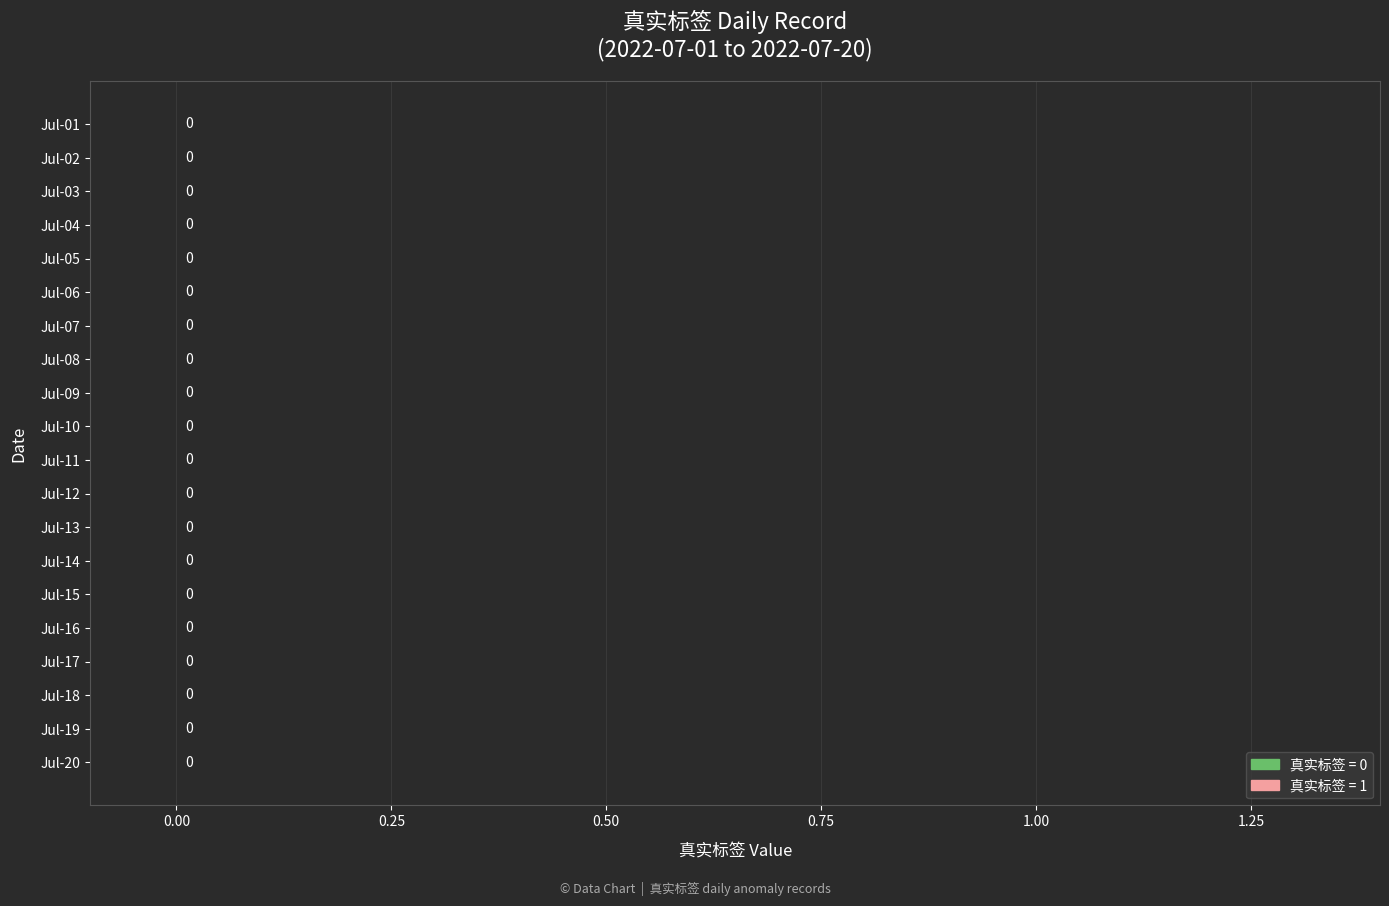

Are the bars grouped side by side (vs. stacked)?

No